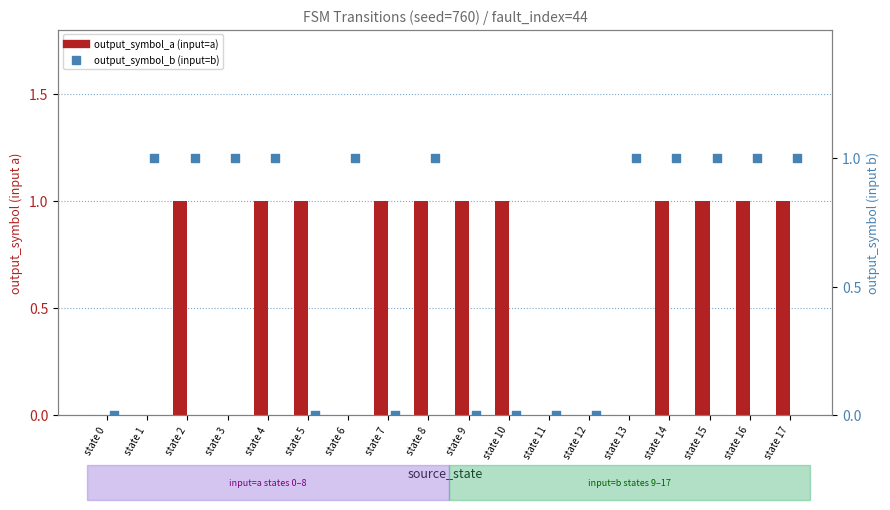

Which series reaches the minimum Y coordinate?

output_symbol_a